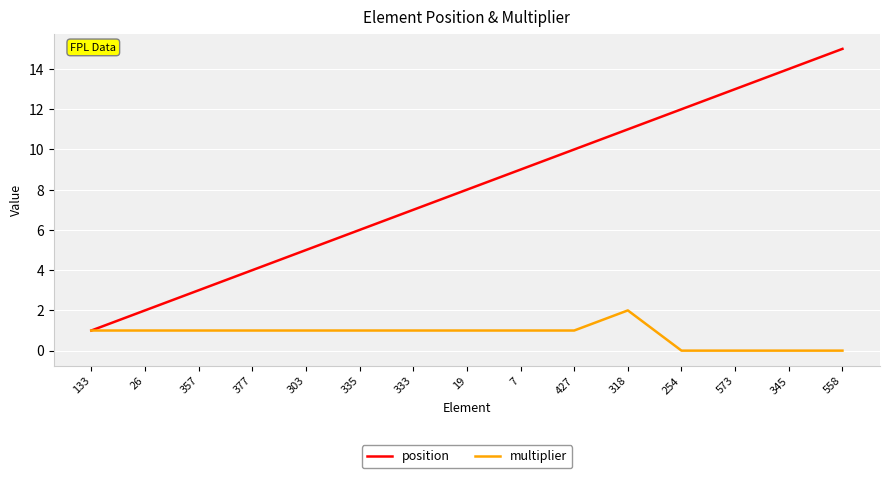

At which category is the sum across all series the highest?

558